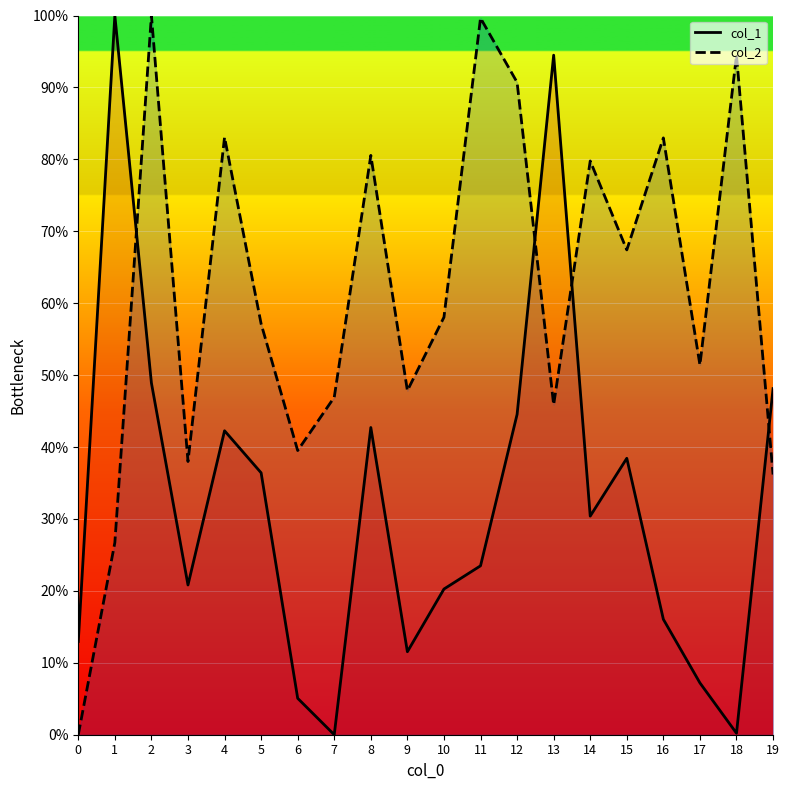

After their last crossing, which series has the higher values: col_1 or col_2?

col_1